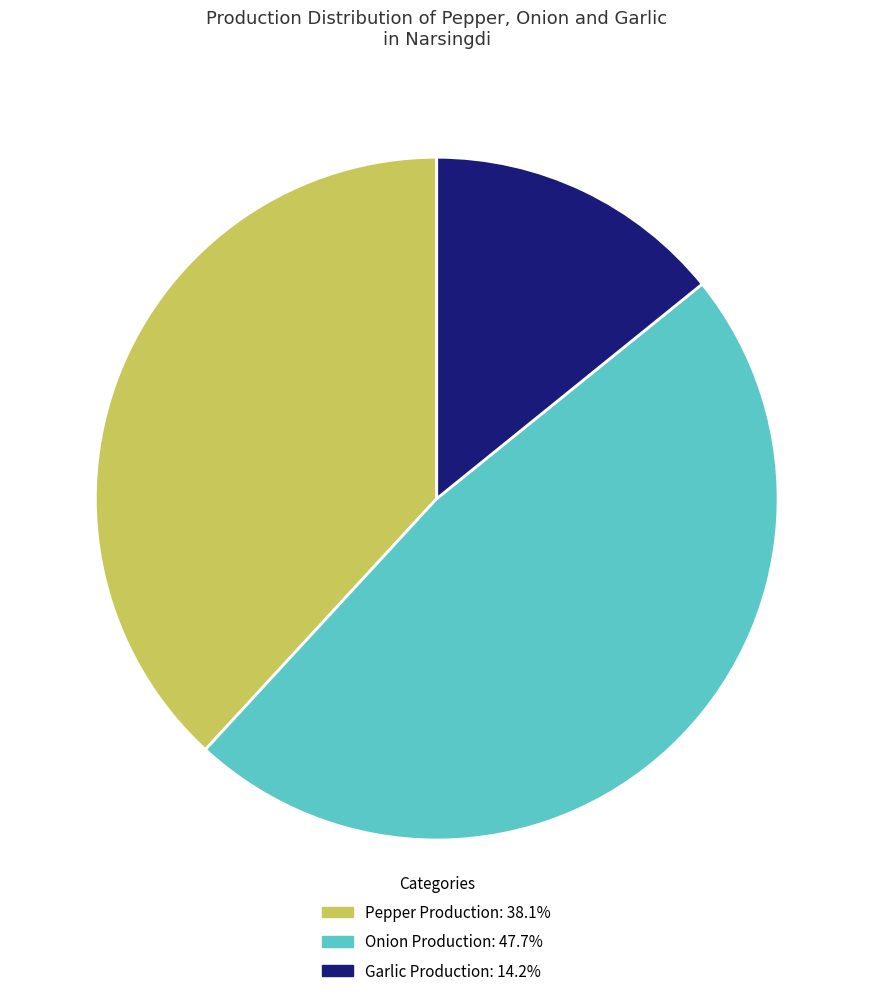

Is there any slice that represents more than half of the pie?

No